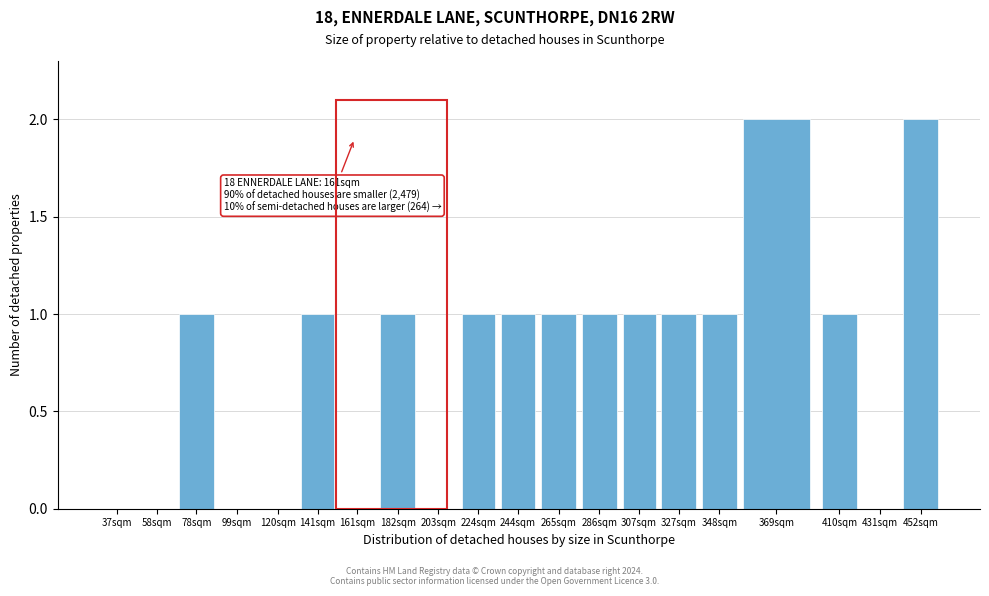

Reading right to left, what are all the values shown in this chart?

452sqm=2	431sqm=0	410sqm=1	369sqm=2	348sqm=1	327sqm=1	307sqm=1	286sqm=1	265sqm=1	244sqm=1	224sqm=1	203sqm=0	182sqm=1	161sqm=0	141sqm=1	120sqm=0	99sqm=0	78sqm=1	58sqm=0	37sqm=0